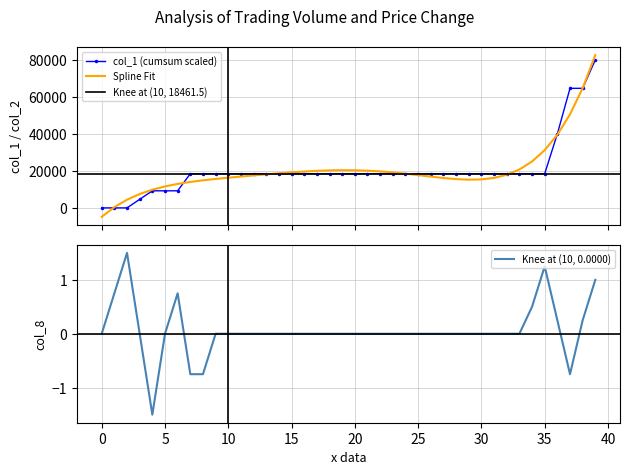

How many data points does each series have?

40